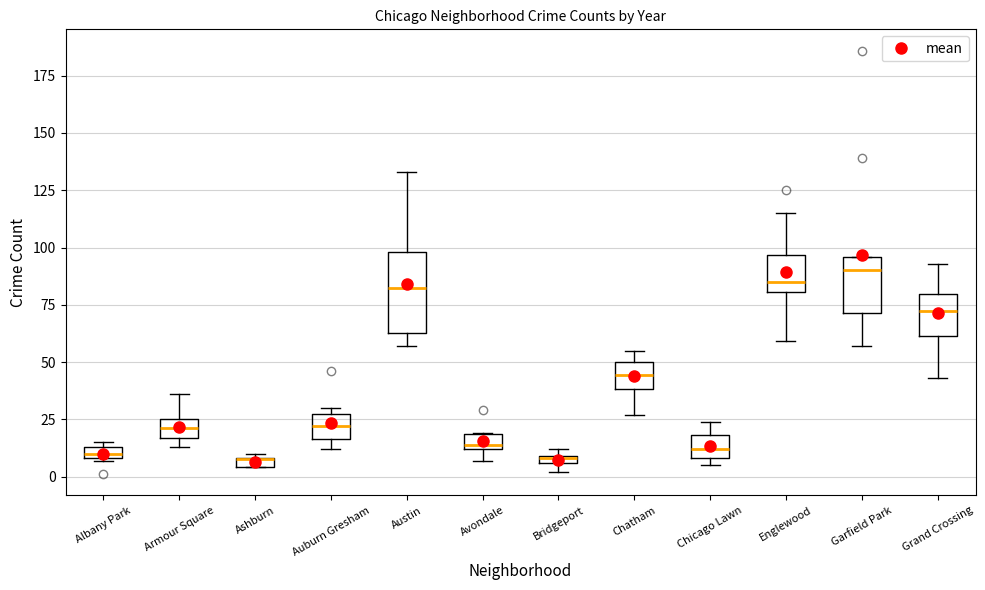

Which box is the tallest, from its lower edge to its upper edge?

Austin